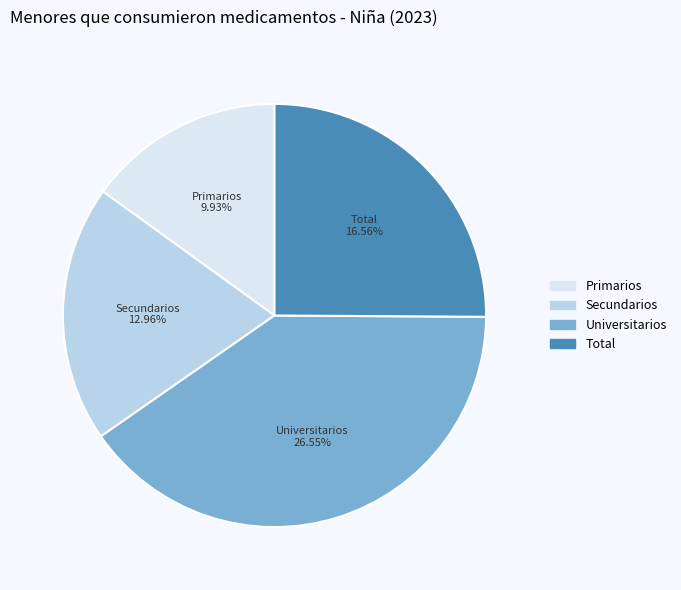

How many segments does this pie chart have?

4